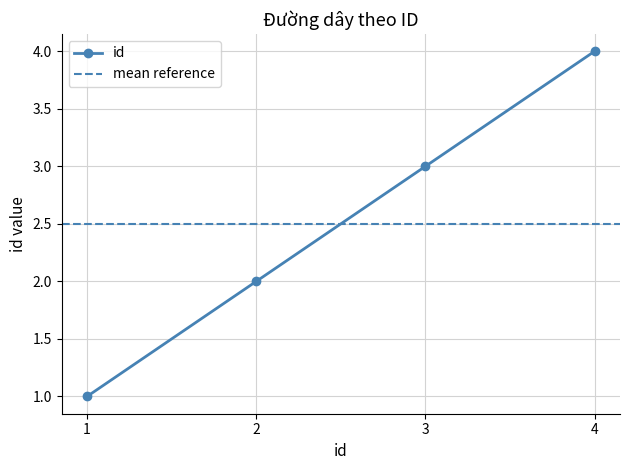

Rank the categories by value from highest to lowest.

4, 3, 2, 1